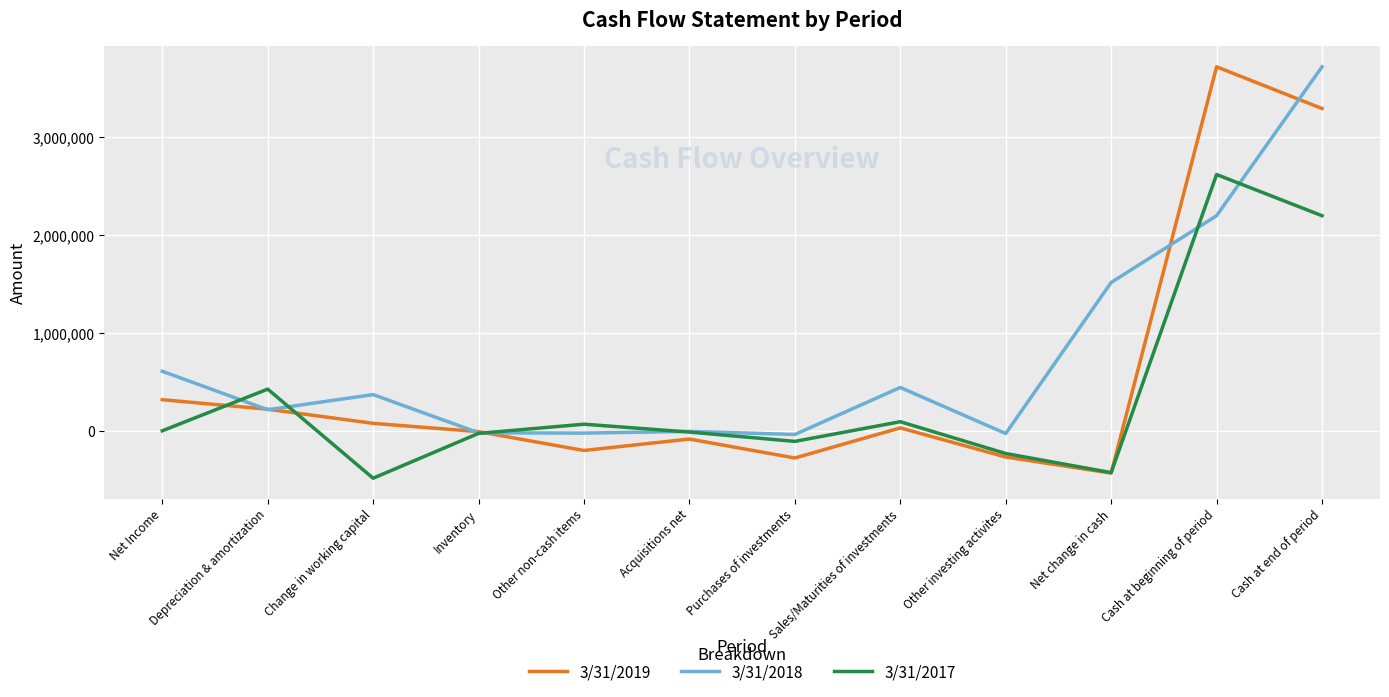

What is the total value across all series at Depreciation & amortization?

878269